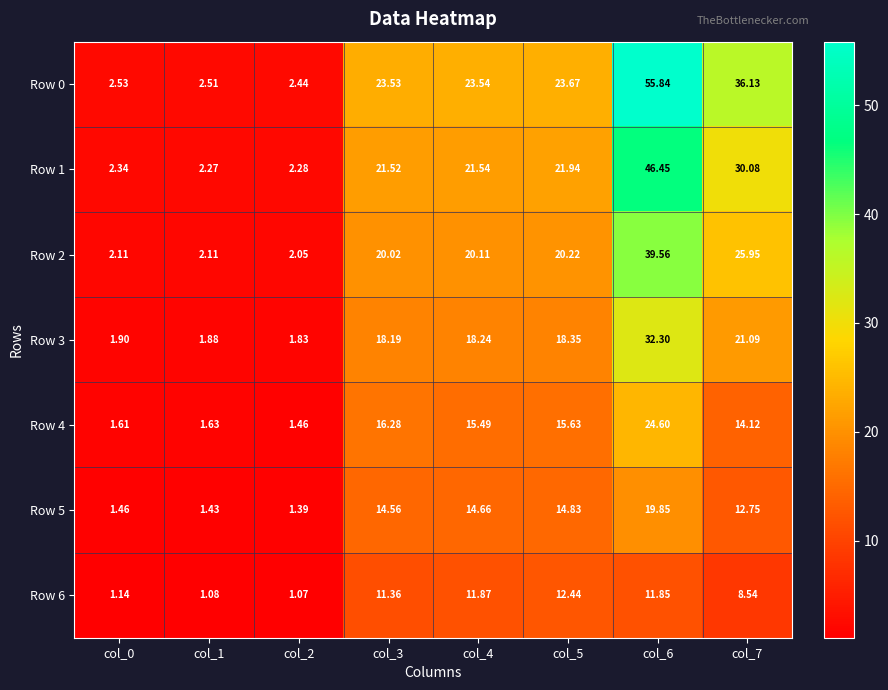

Between col_4 and col_2, which is larger?

col_4